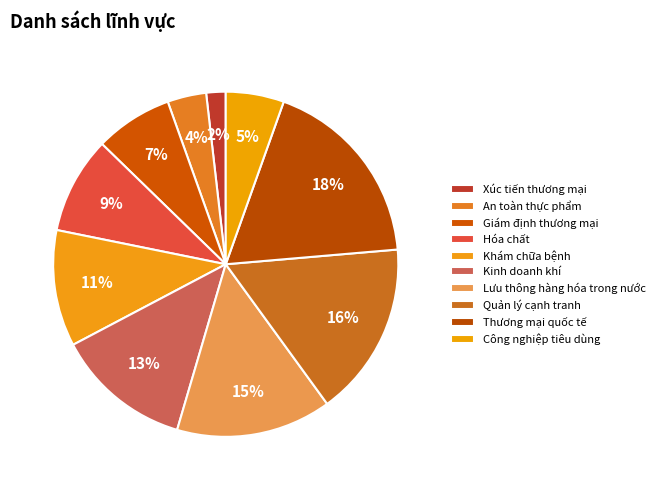

Combined, what portion of the pie is Lưu thông hàng hóa trong nước and Kinh doanh khí?

27.3%